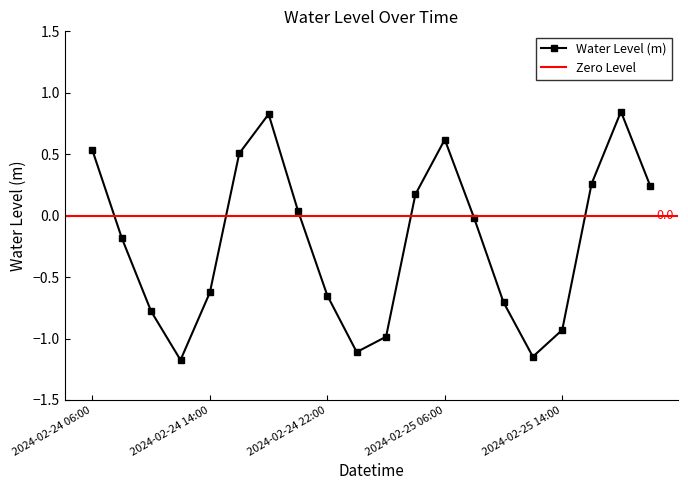

List the labels in order of value, smallest first.

2024-02-24 12:00, 2024-02-25 12:00, 2024-02-25 00:00, 2024-02-25 02:00, 2024-02-25 14:00, 2024-02-24 10:00, 2024-02-25 10:00, 2024-02-24 22:00, 2024-02-24 14:00, 2024-02-24 08:00, 2024-02-25 08:00, 2024-02-24 20:00, 2024-02-25 04:00, 2024-02-25 20:00, 2024-02-25 16:00, 2024-02-24 16:00, 2024-02-24 06:00, 2024-02-25 06:00, 2024-02-24 18:00, 2024-02-25 18:00